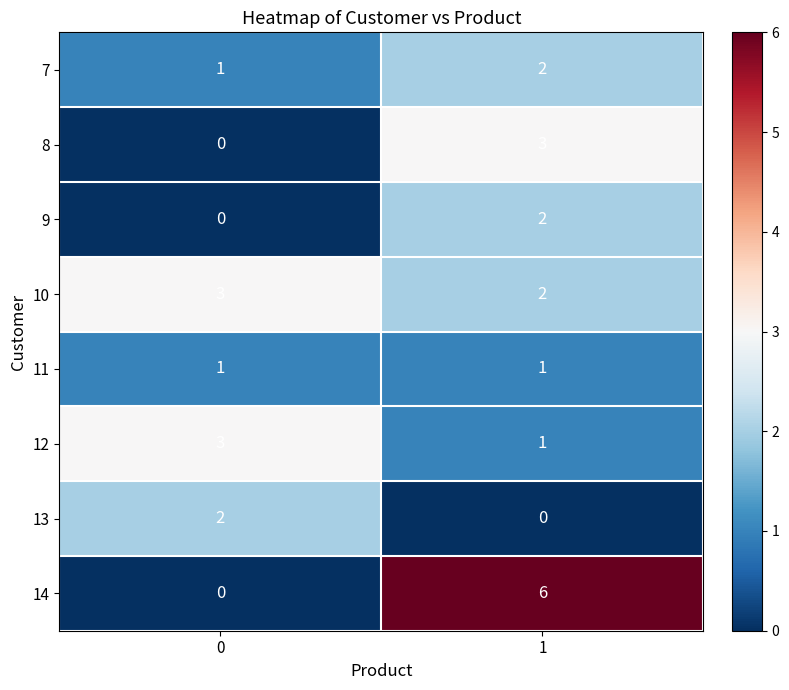

Is it true that 14 equals 4 at 1?

False